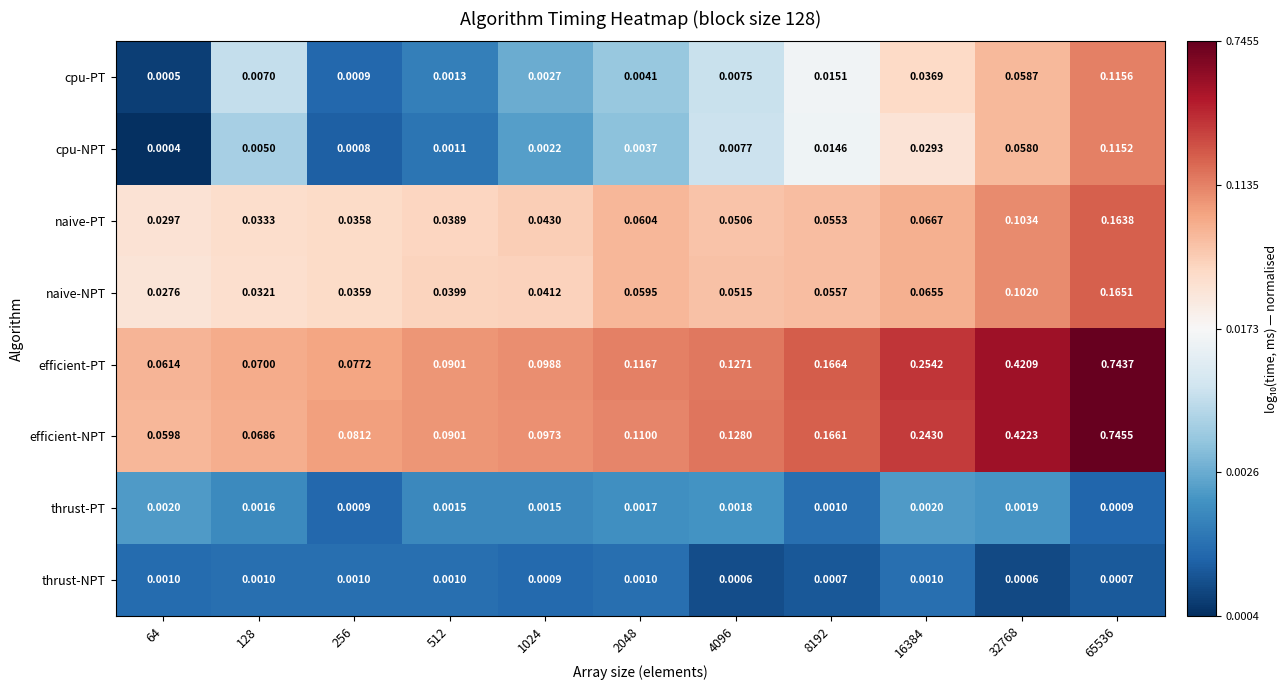

Which series has the largest total across all categories?

efficient-PT